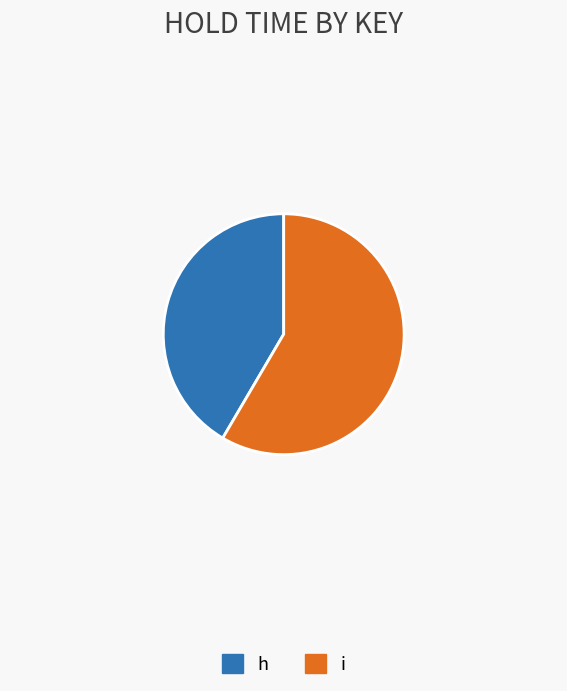

How many slices are in this pie chart?

2